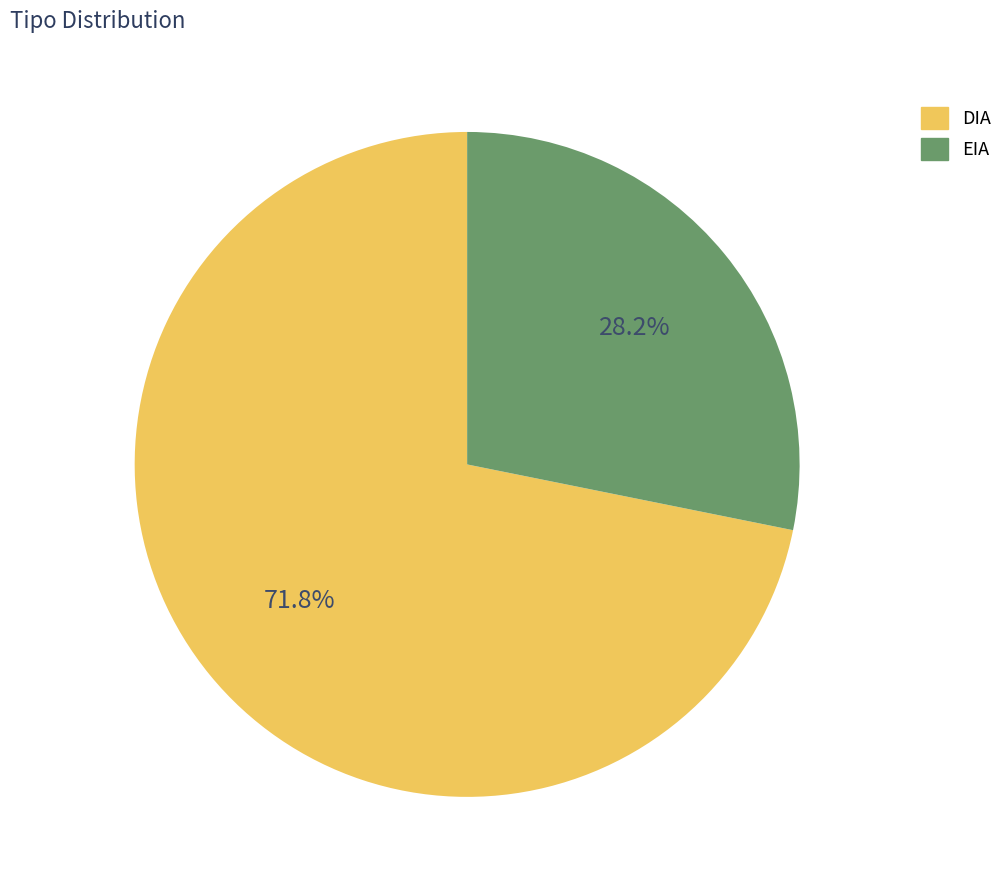

How many segments does this pie chart have?

2